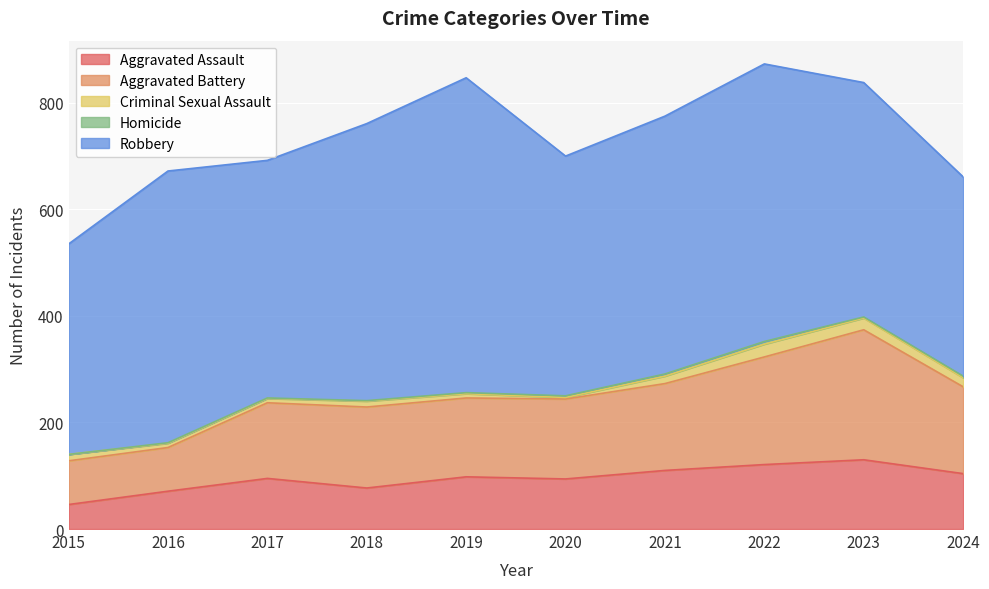

True or false: Criminal Sexual Assault and Aggravated Assault intersect in this chart.

False